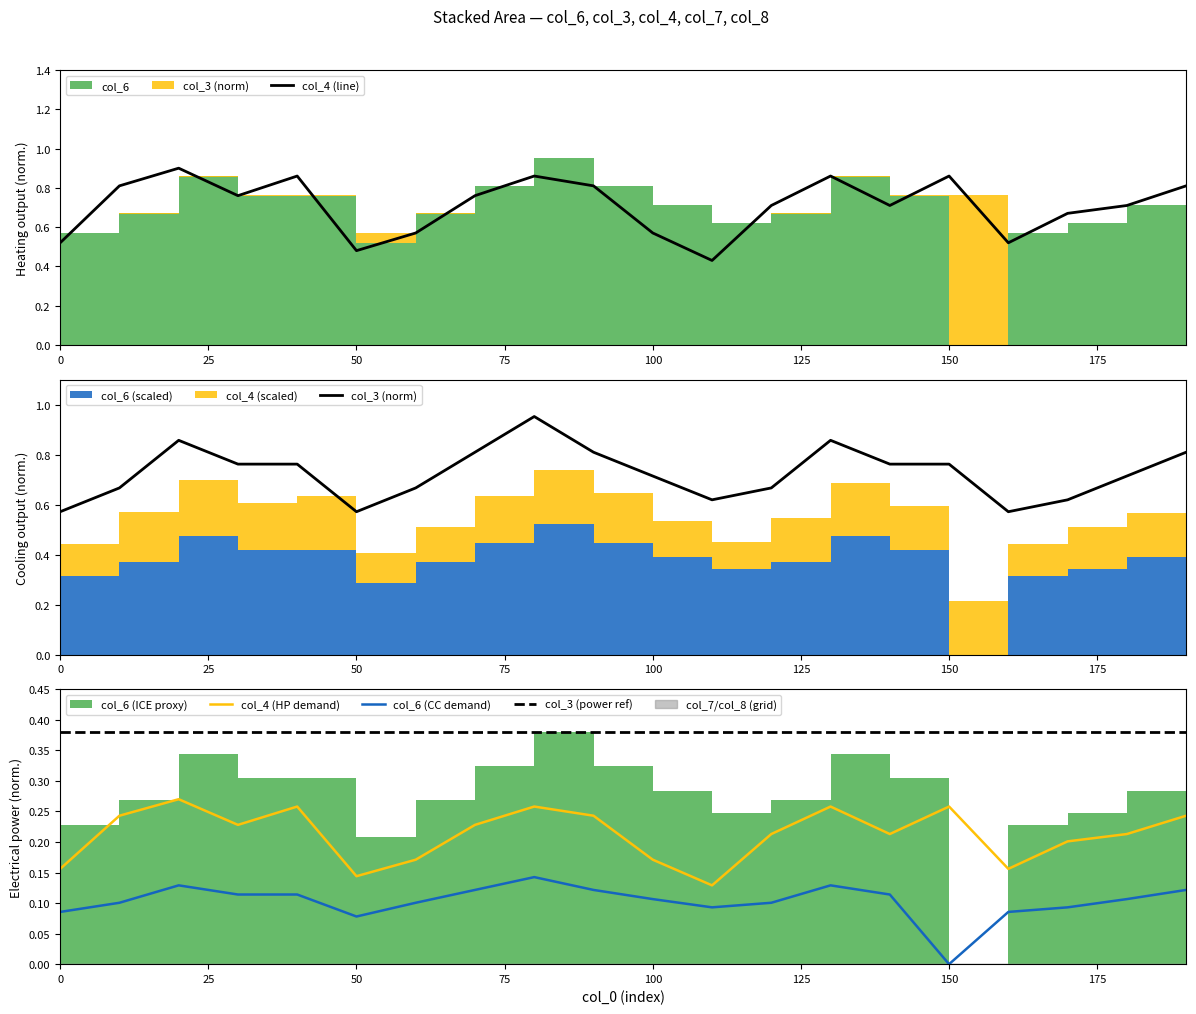

At which label is col_6 (CC demand) closest to 0?

150